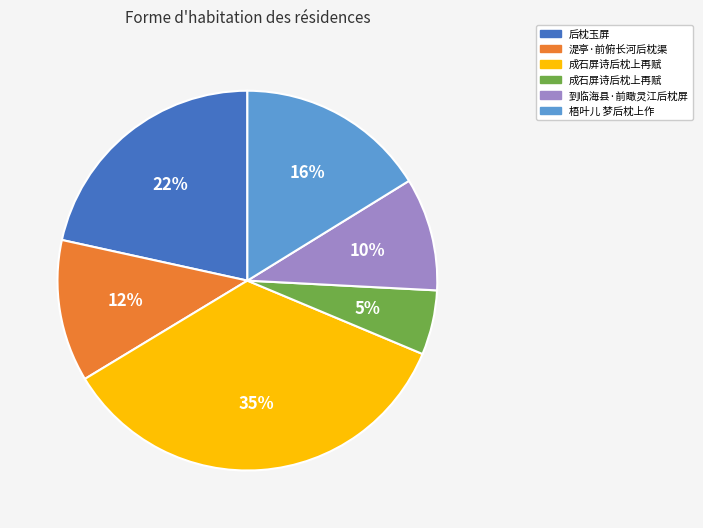

To the nearest percent, what is the average slice percentage?

17%